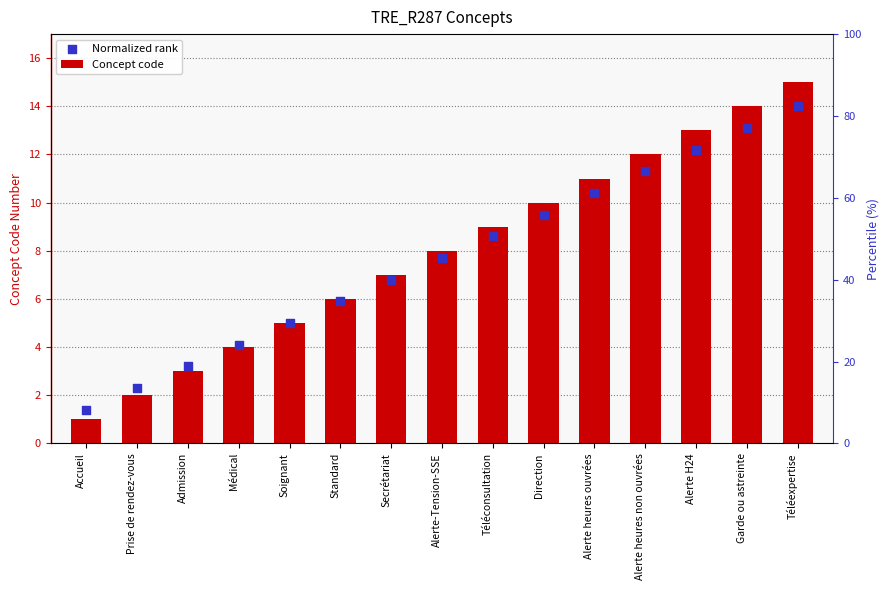

Which series contains the highest Y value?

Concept code